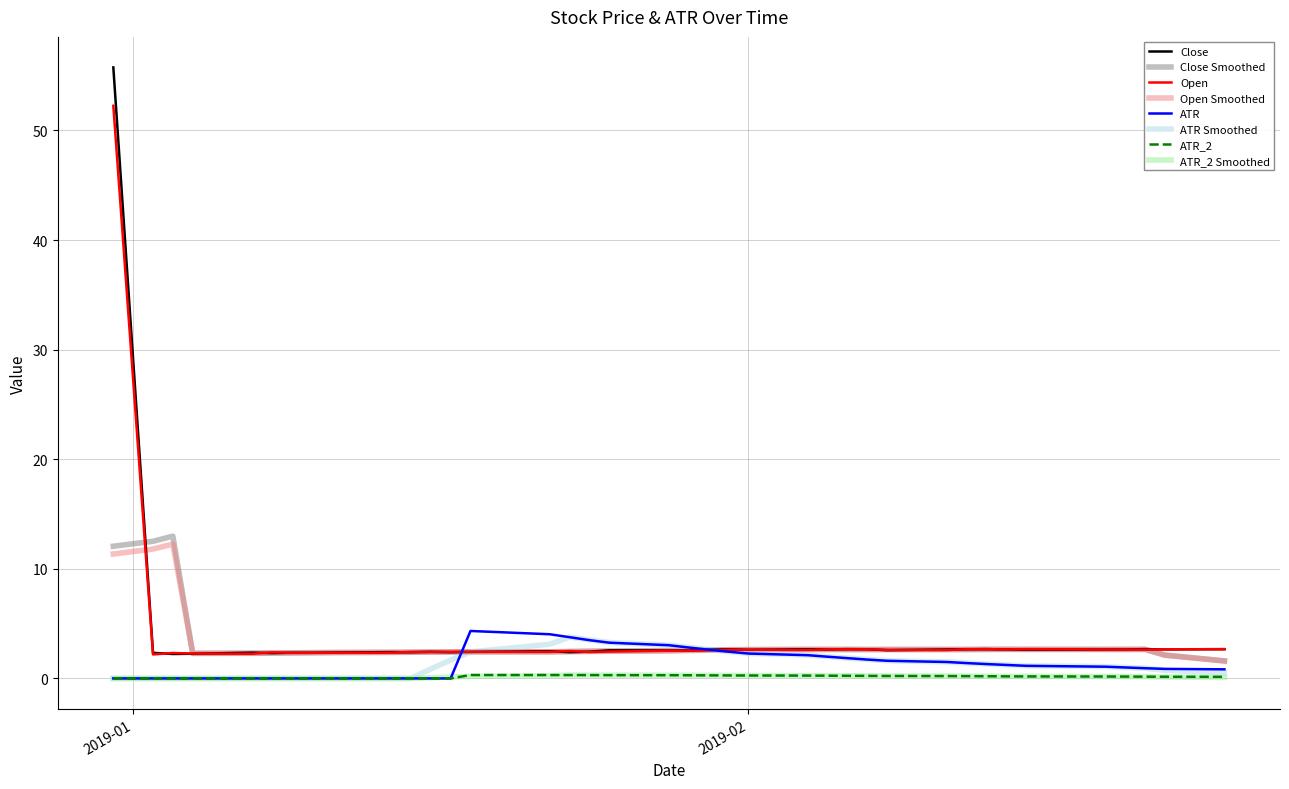

What is the maximum value for Close?

55.8